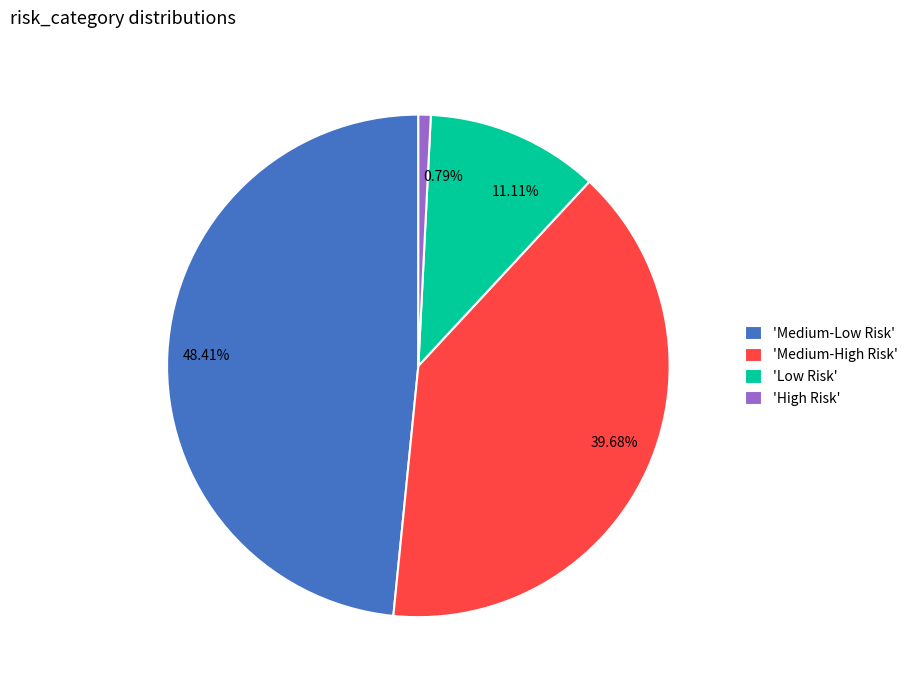

How many slices are in this pie chart?

4